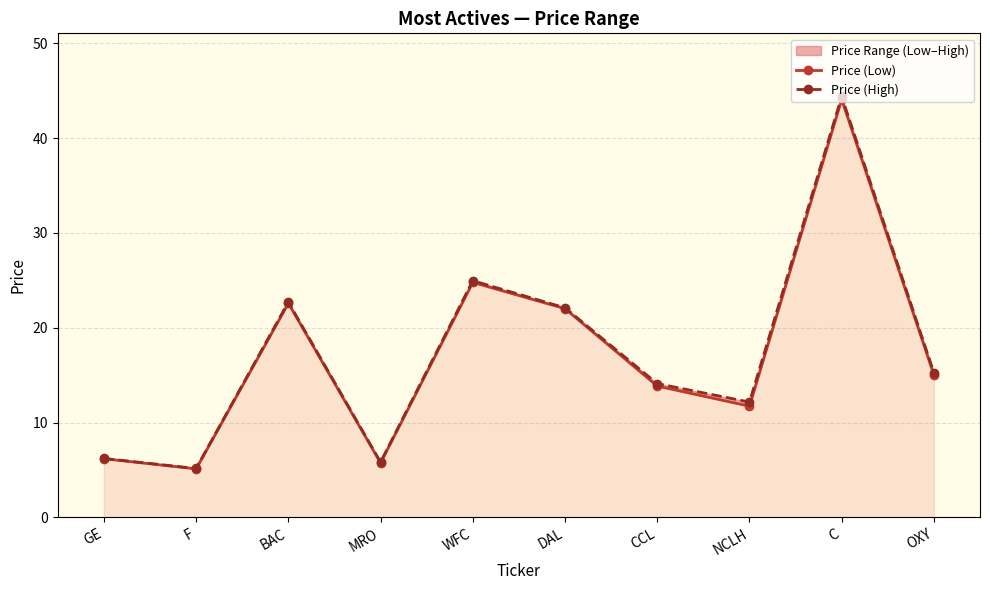

Which series has the largest total across all categories?

Price (High)